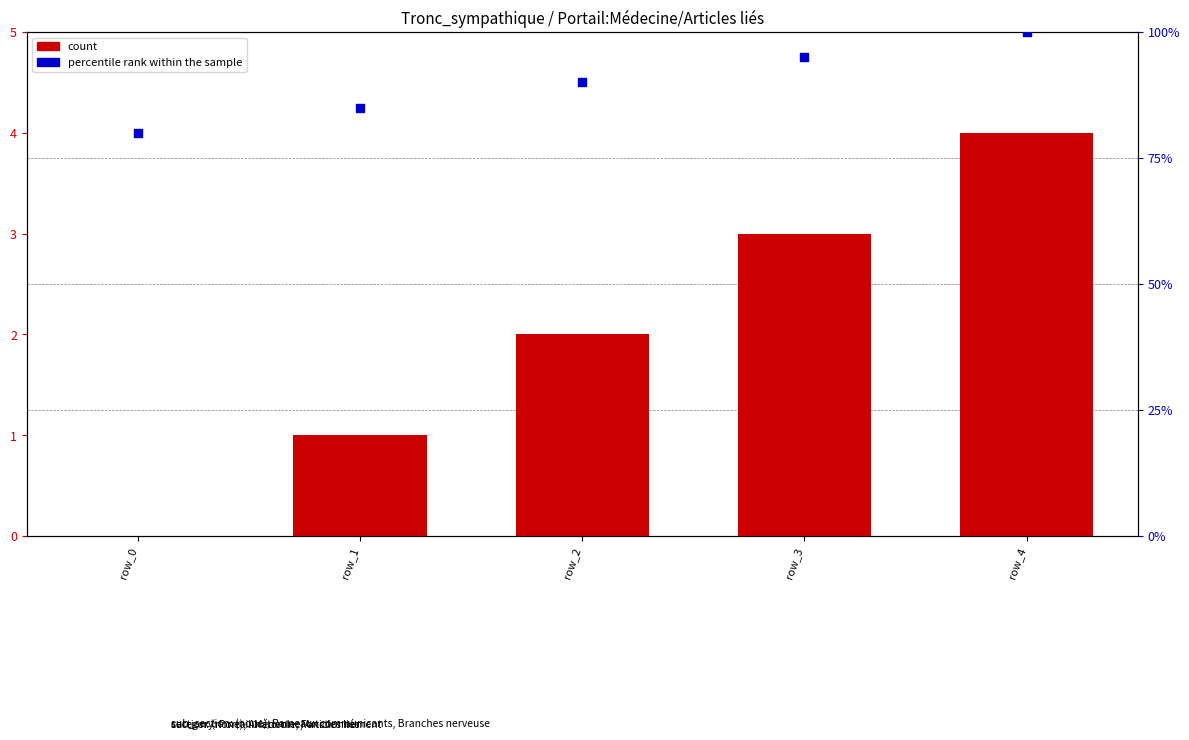

Which series has the widest spread of Y values?

percentile rank within the sample